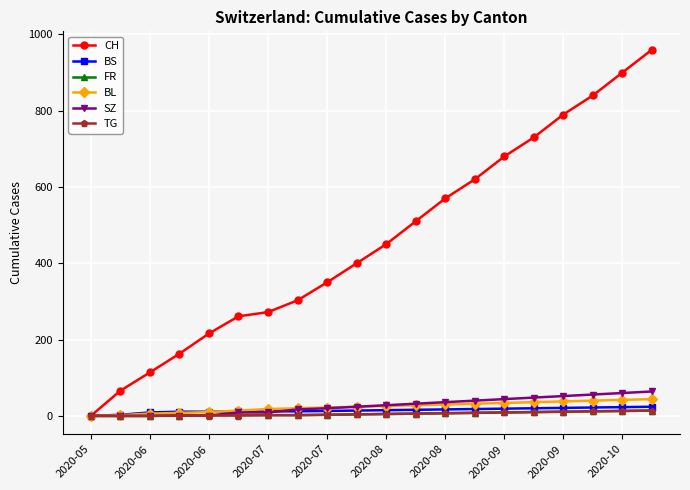

At how many categories does at least one series exceed 532?

8